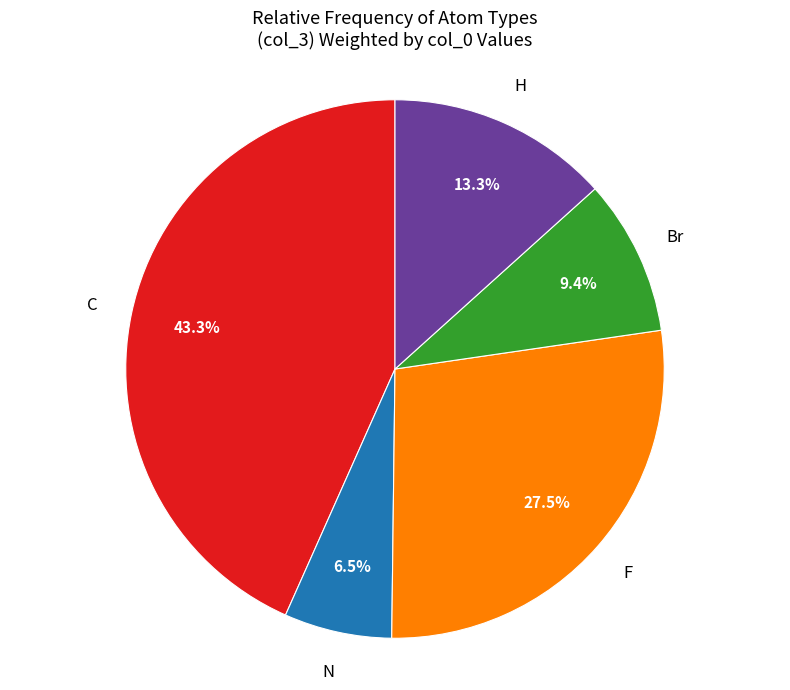

Does any single category account for the majority?

No